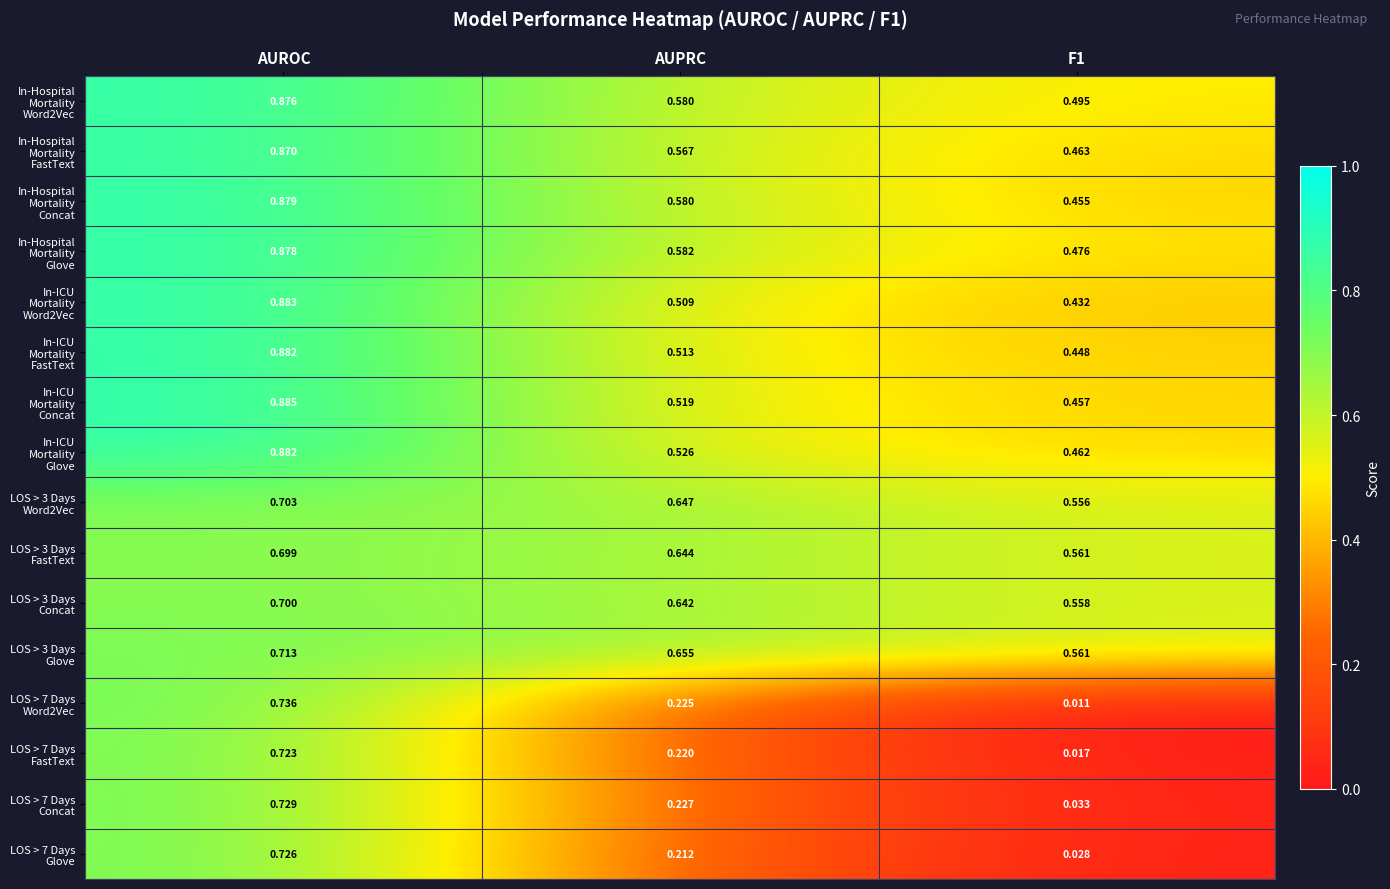

At which category does the chart reach its peak across all series?

AUROC